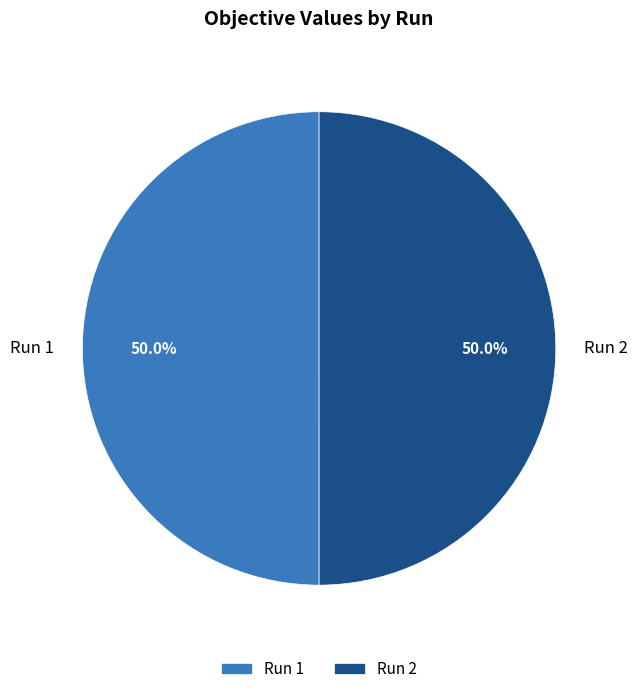

To the nearest percent, what percentage of the pie is Run 1?

50%